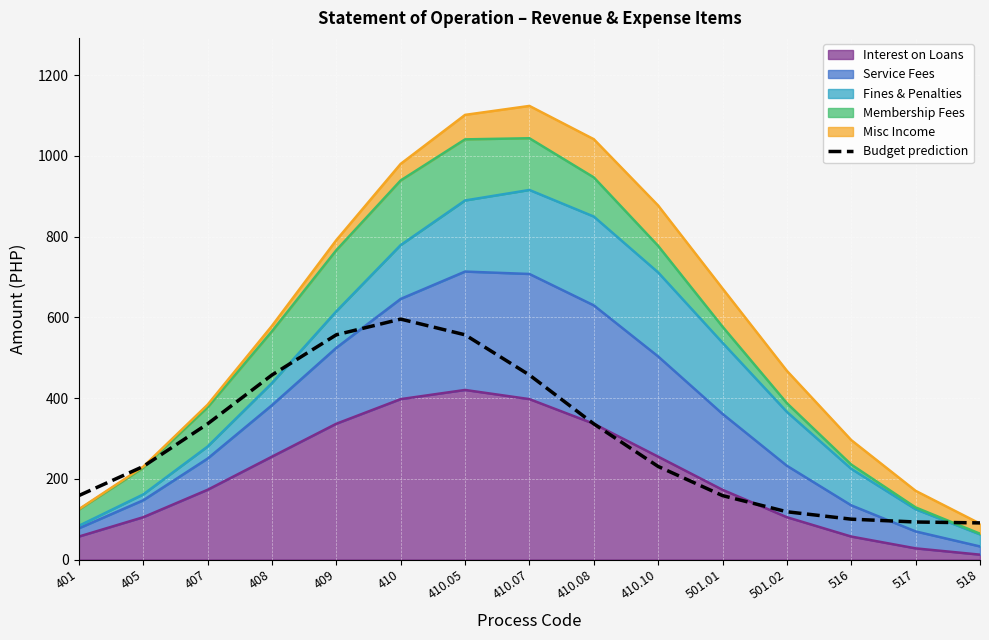

At which category does the data reach its first local peak?

410